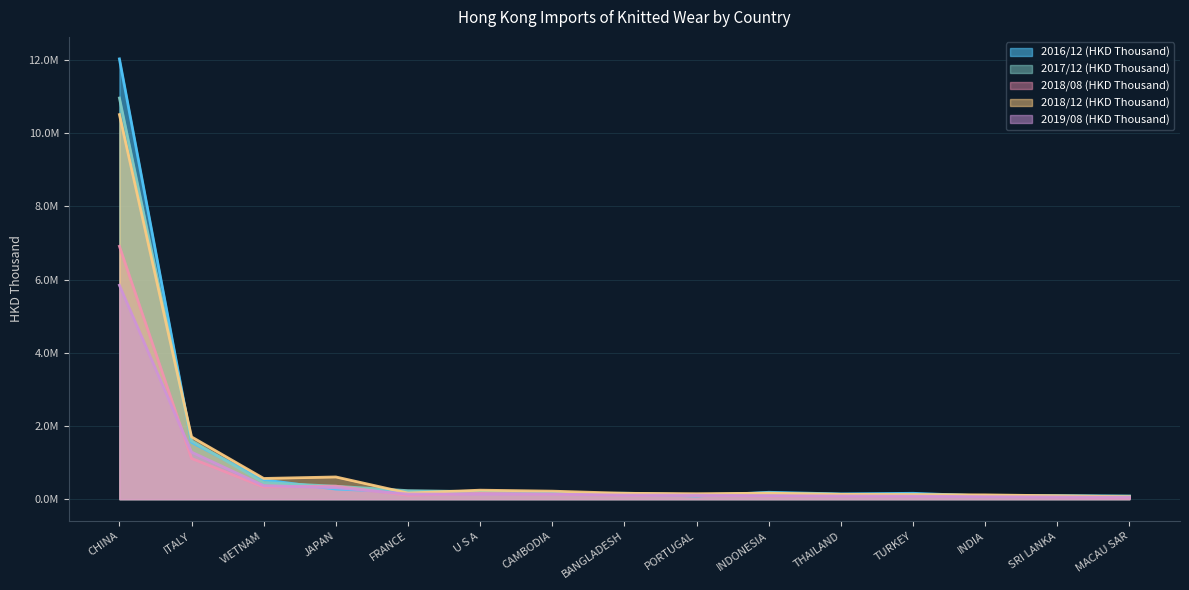

Which series has the largest total across all categories?

2016/12 (HKD Thousand)